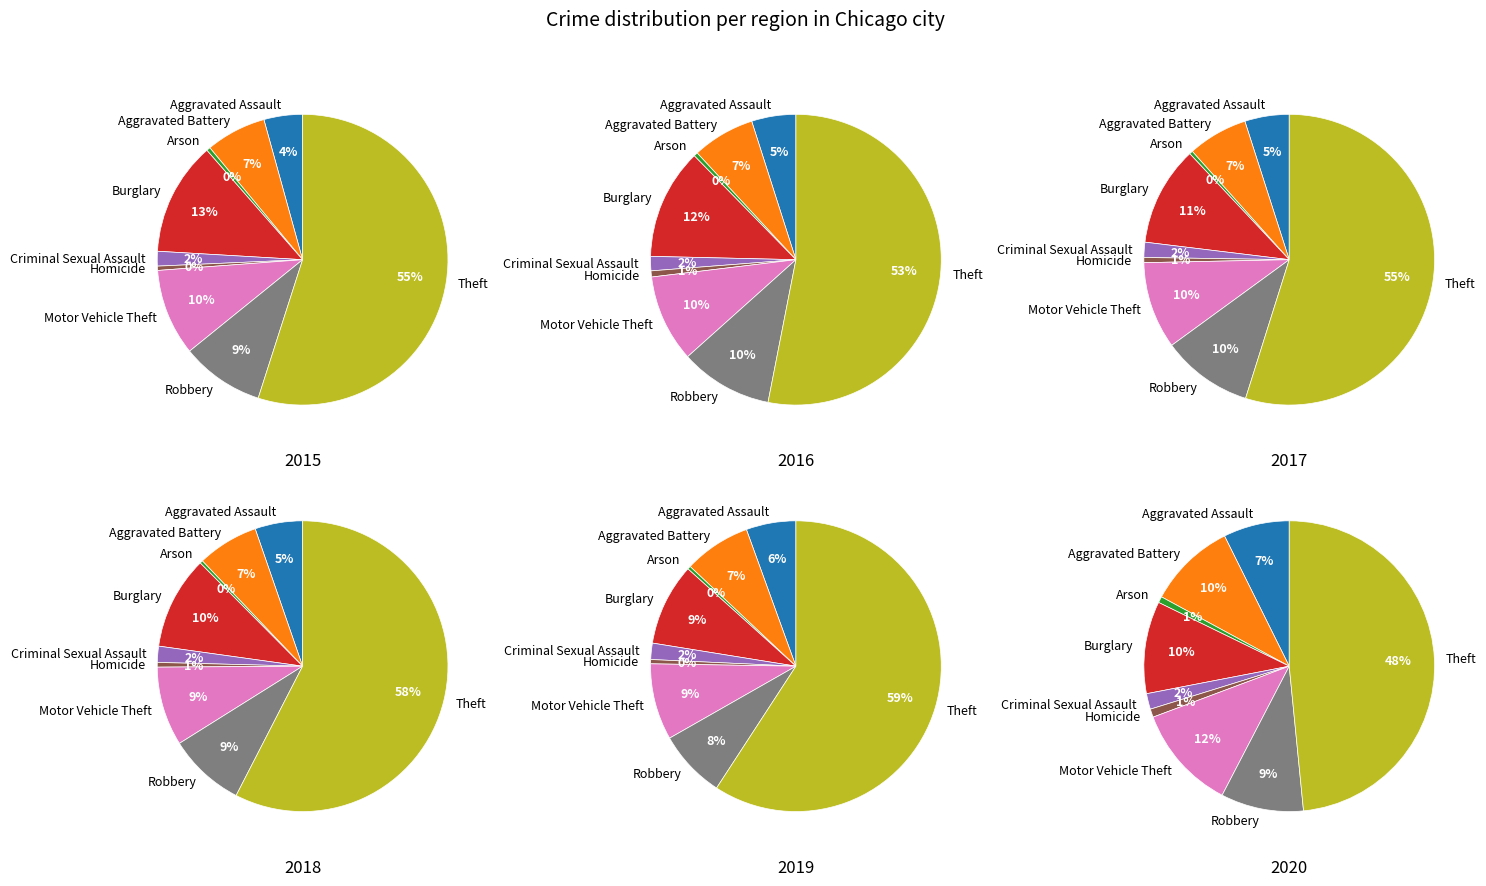

Which slice is the smallest?

Arson